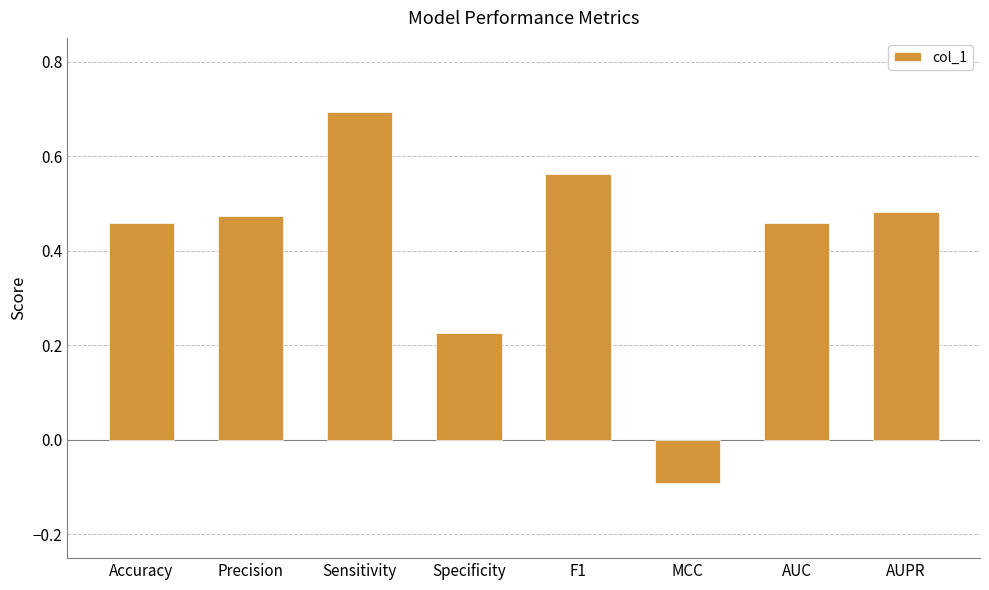

The value at Specificity is 0.1. True or false?

False